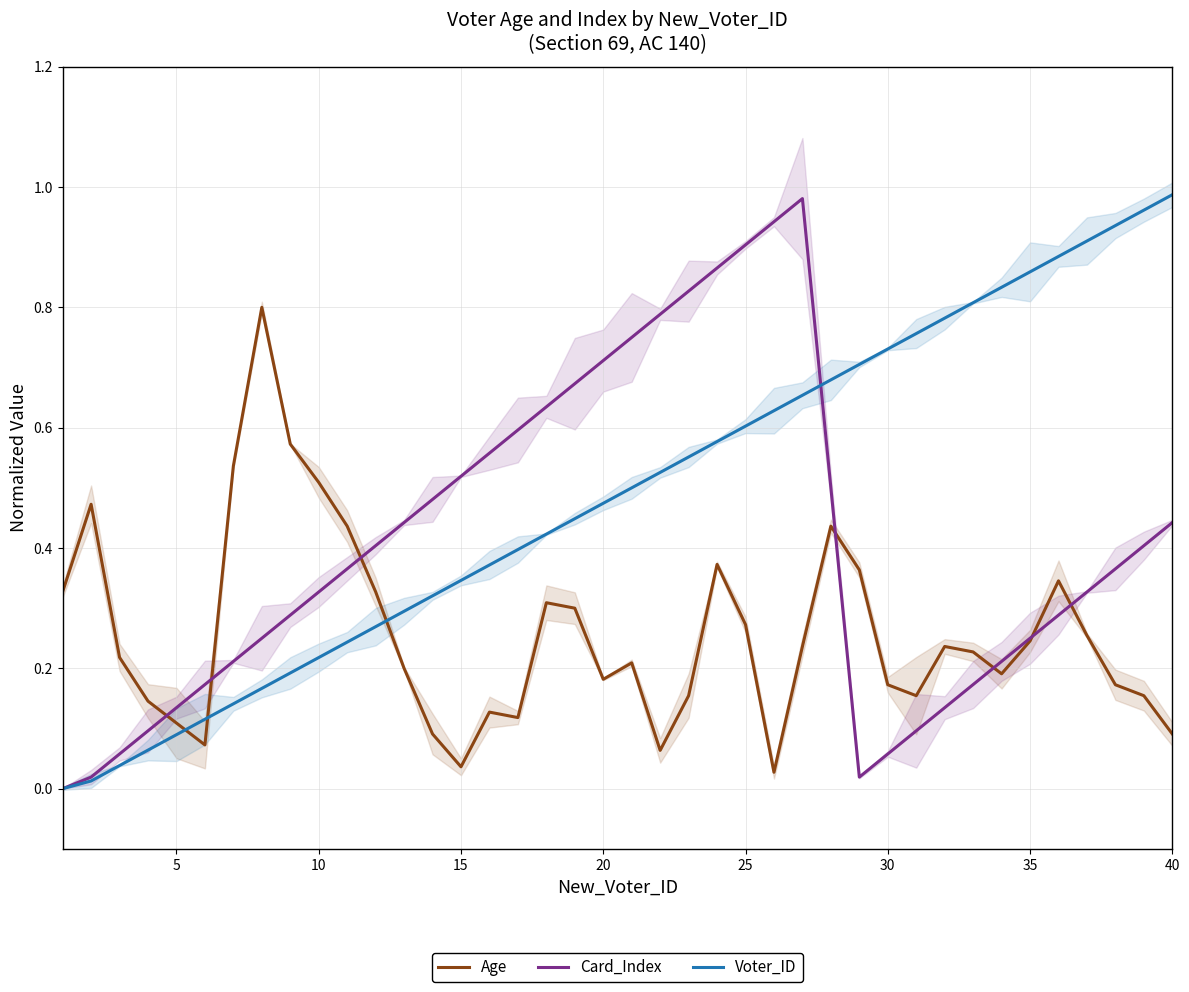

At how many categories does at least one series exceed 0?

40